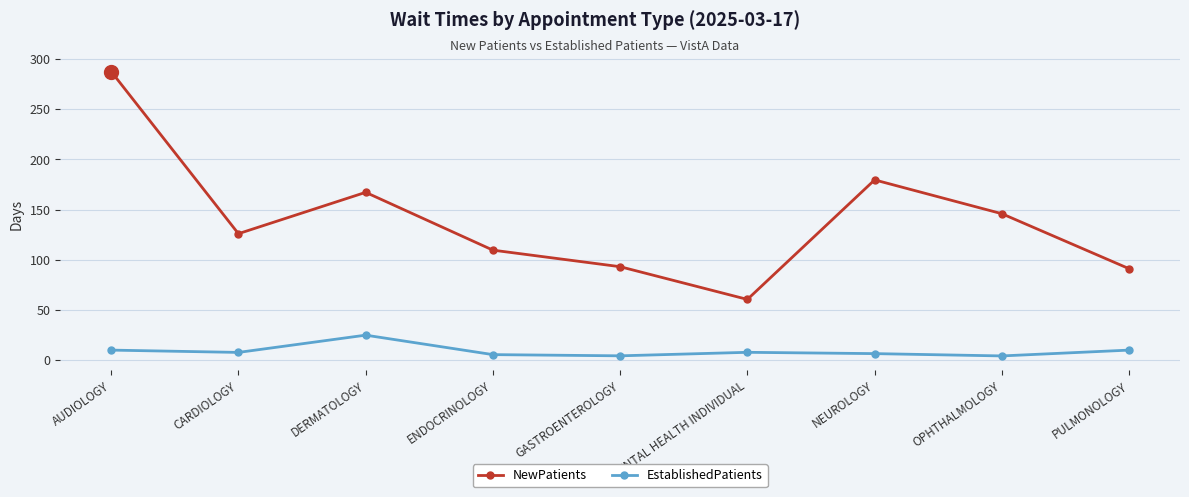

Is this an area chart (filled region under the line)?

No